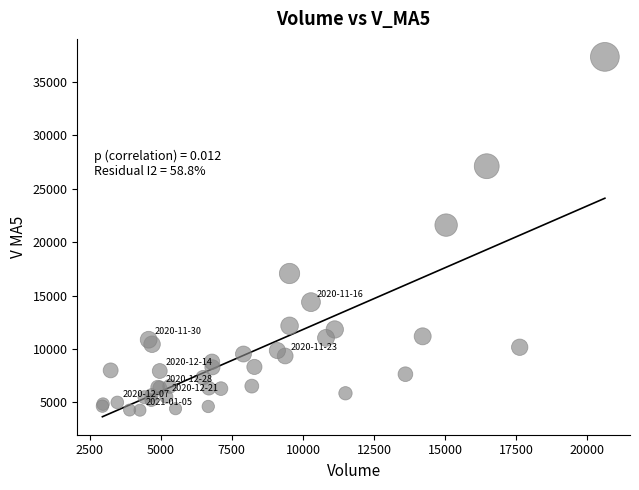

What Y value in the scatter plot is closest to 20808?

21598.3